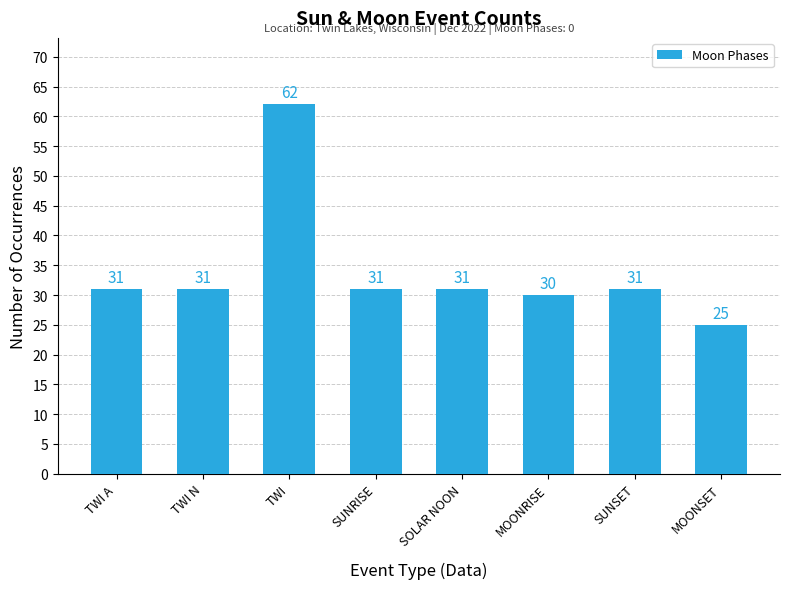

What is the value of the 4th bar from the left?

31